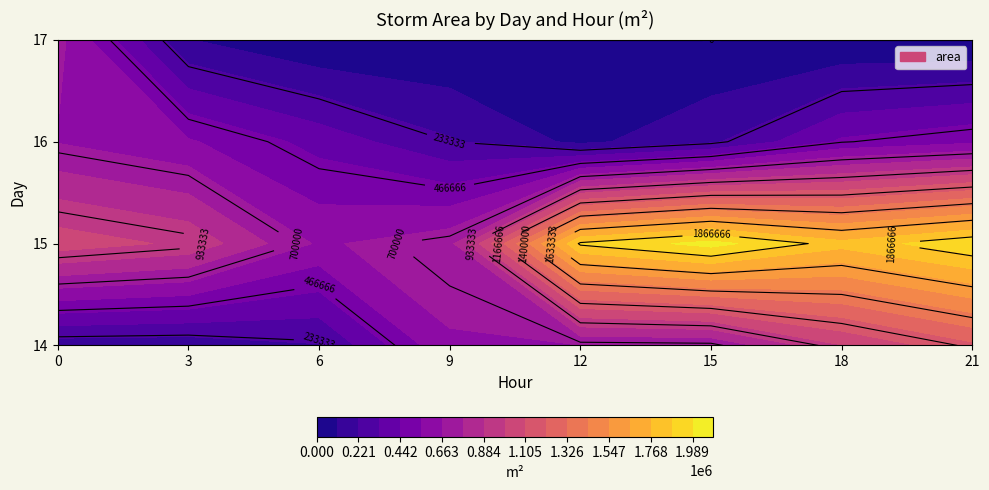

Rank the categories by 17 value from lowest to highest.

6, 9, 12, 15, 18, 21, 3, 0